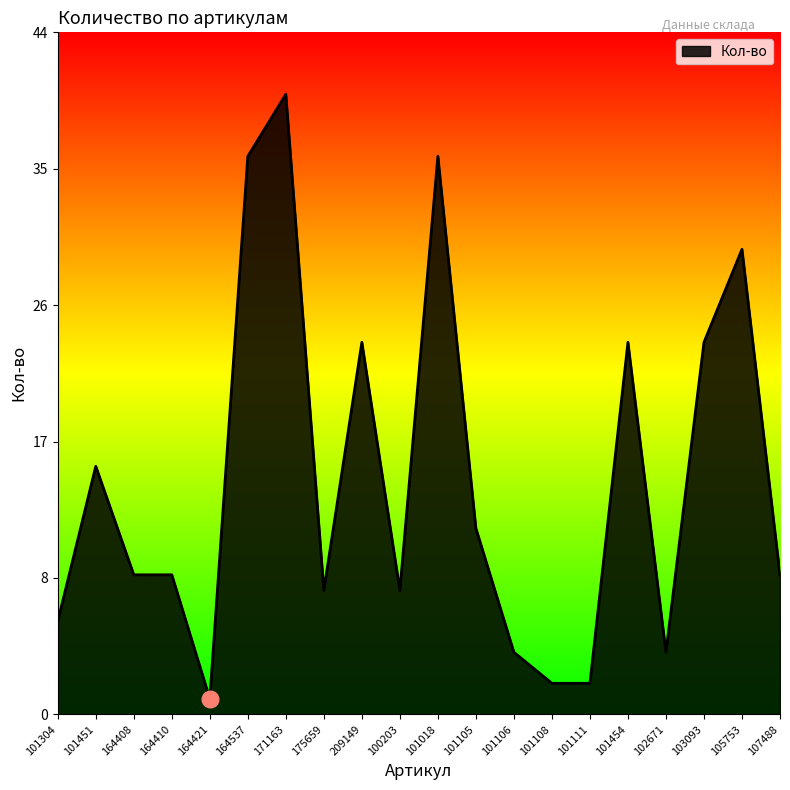

Does the chart have visible grid lines?

No